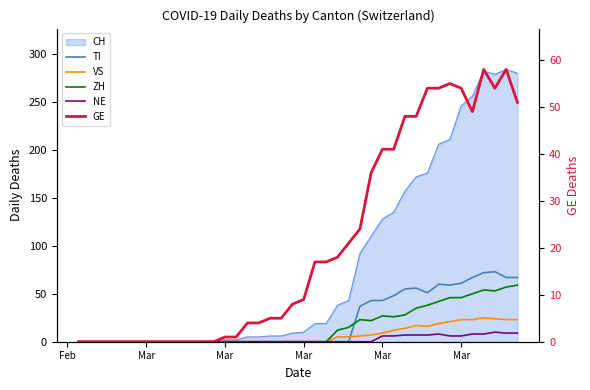

Which series ends up on top after the final intersection of TI and ZH?

TI